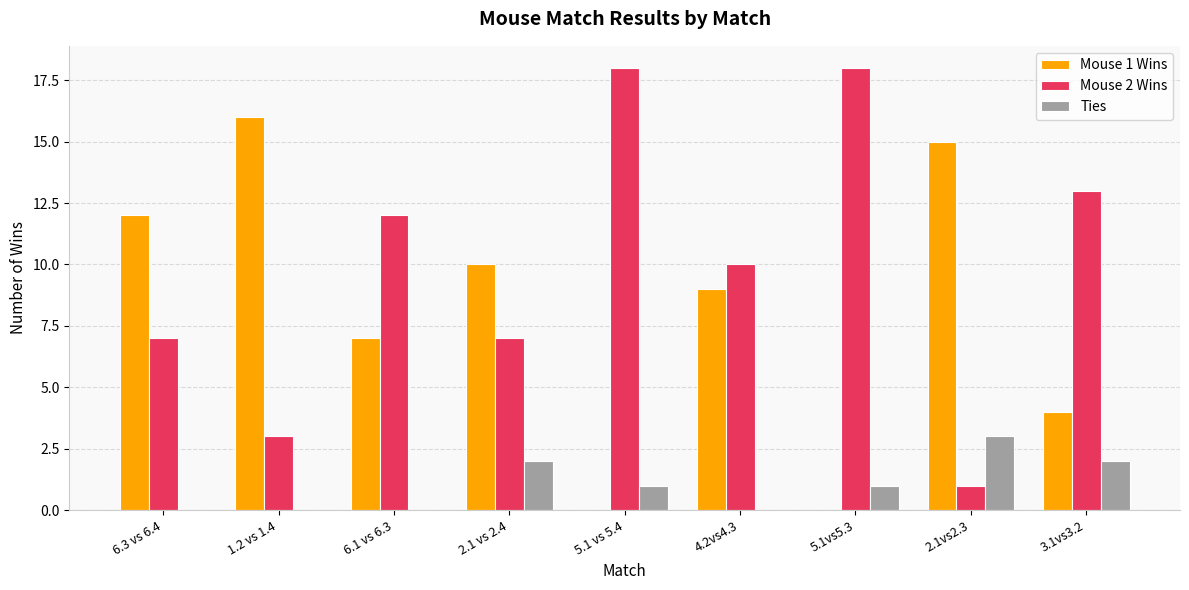

How many groups of bars are there?

9